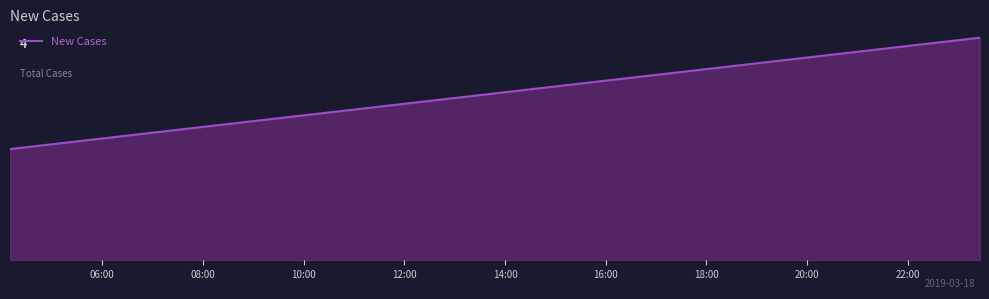

Is this an area chart (filled region under the line)?

Yes